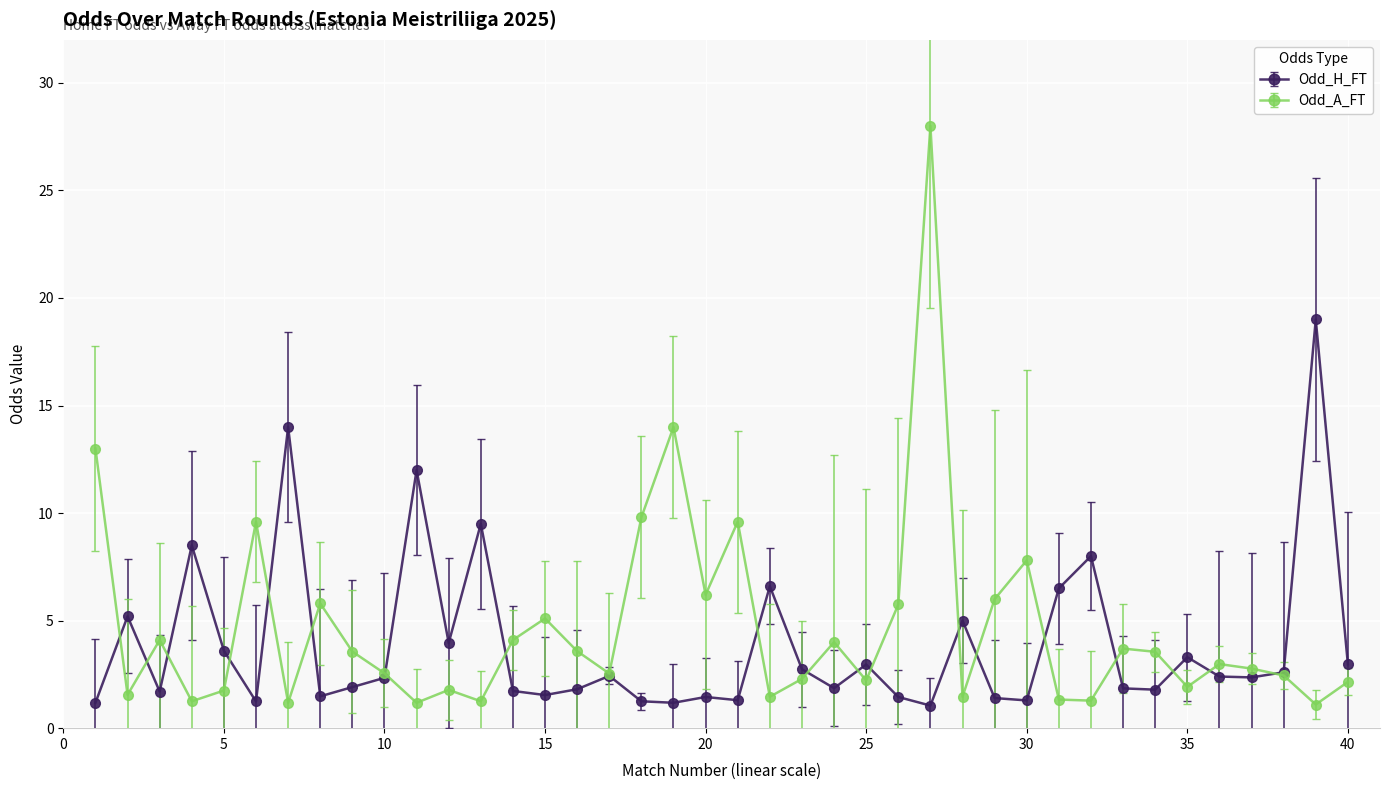

How many distinct data groups are displayed?

2